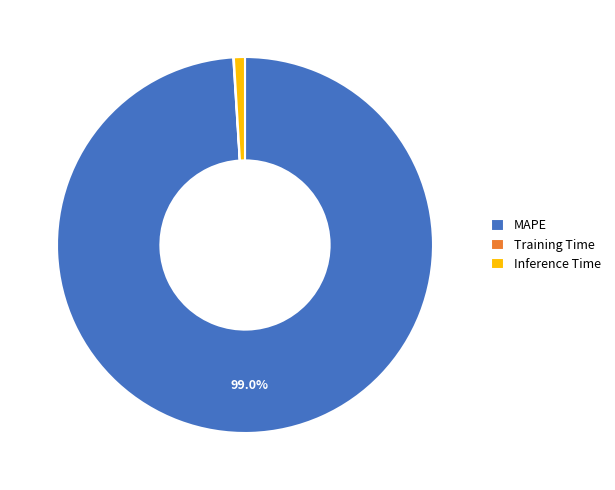

Does any single category account for the majority?

Yes